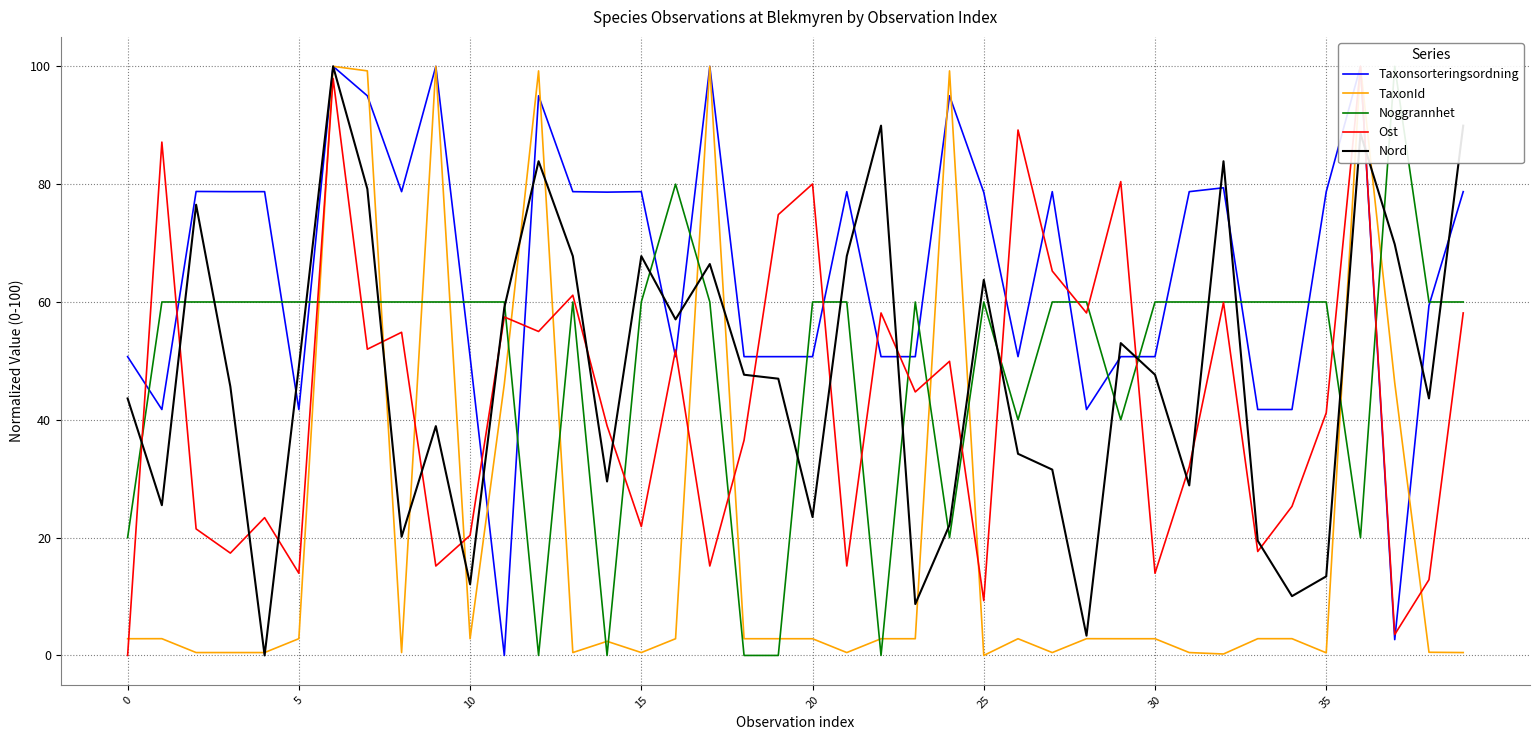

Reading left to right, what are all the values shown in this chart?

Taxonsorteringsordning: 50.7	41.7	78.8	78.7	78.7	41.7	100.0	95.0	78.7	100.0	50.7	0.0	95.0	78.7	78.6	78.7	50.7	100.0	50.7	50.7	50.7	78.7	50.7	50.7	95.0	78.6	50.7	78.7	41.7	50.7	50.7	78.7	79.4	41.7	41.7	78.7	100.0	2.7	59.4	78.7
TaxonId: 2.8	2.8	0.5	0.5	0.5	2.8	100.0	99.2	0.5	100.0	2.8	46.1	99.2	0.5	2.4	0.5	2.8	100.0	2.8	2.8	2.8	0.5	2.8	2.8	99.2	0.0	2.8	0.5	2.8	2.8	2.8	0.5	0.2	2.8	2.8	0.4	100.0	46.3	0.5	0.5
Noggrannhet: 20.0	60.0	60.0	60.0	60.0	60.0	60.0	60.0	60.0	60.0	60.0	60.0	0.0	60.0	0.0	60.0	80.0	60.0	0.0	0.0	60.0	60.0	0.0	60.0	20.0	60.0	40.0	60.0	60.0	40.0	60.0	60.0	60.0	60.0	60.0	60.0	20.0	100.0	60.0	60.0
Ost: 0.0	87.1	21.5	17.4	23.4	14.0	97.9	52.0	54.9	15.2	20.4	57.5	55.0	61.1	39.0	21.9	51.8	15.2	36.5	74.8	80.0	15.2	58.1	44.7	49.9	9.3	89.2	65.3	58.1	80.4	14.0	32.0	59.9	17.6	25.3	41.2	100.0	3.6	12.9	58.1
Nord: 43.6	25.5	76.5	45.6	0.0	49.0	100.0	79.2	20.1	38.9	12.1	59.1	83.9	67.8	29.5	67.8	57.0	66.4	47.7	47.0	23.5	67.8	89.9	8.7	22.1	63.8	34.2	31.5	3.4	53.0	47.7	28.9	83.9	19.5	10.1	13.4	88.6	69.8	43.6	89.9